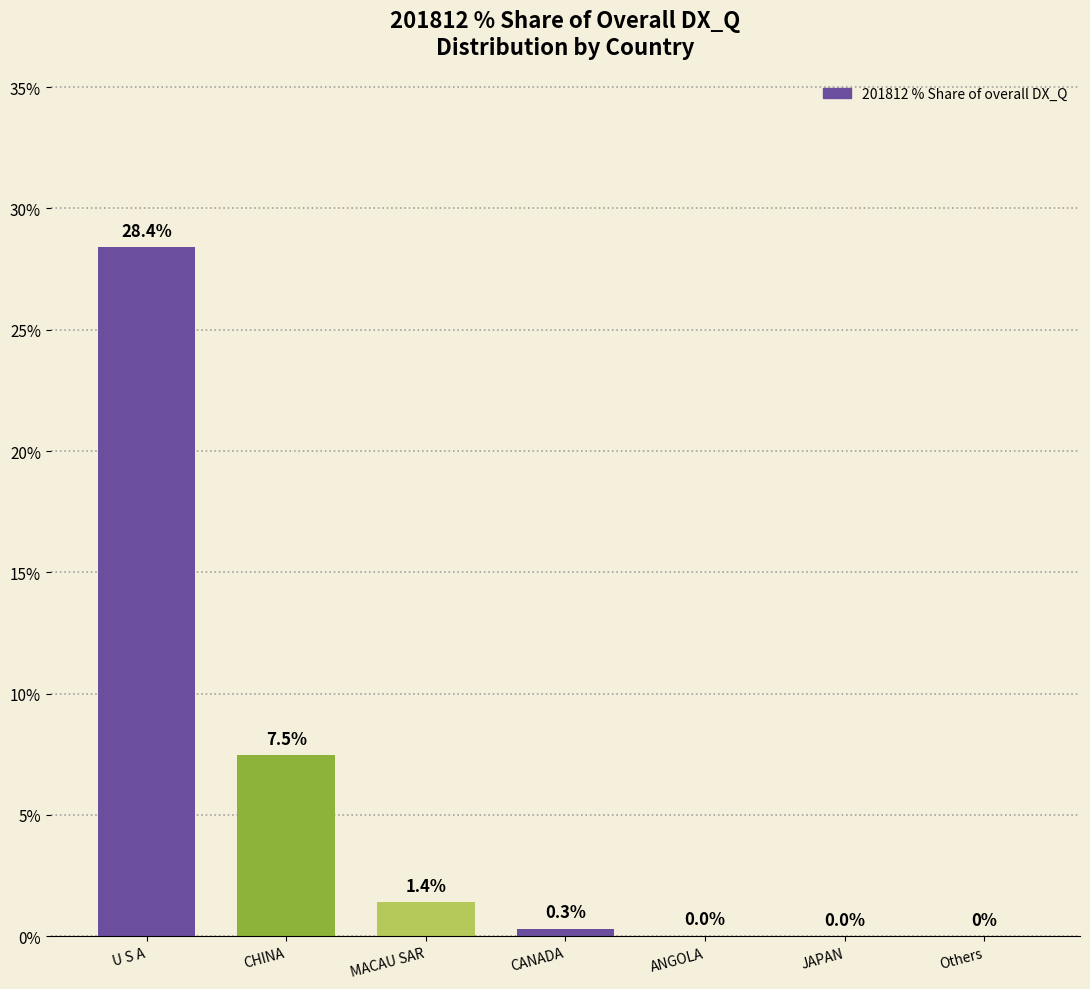

What is the change in value from U S A to Others?

-28.4